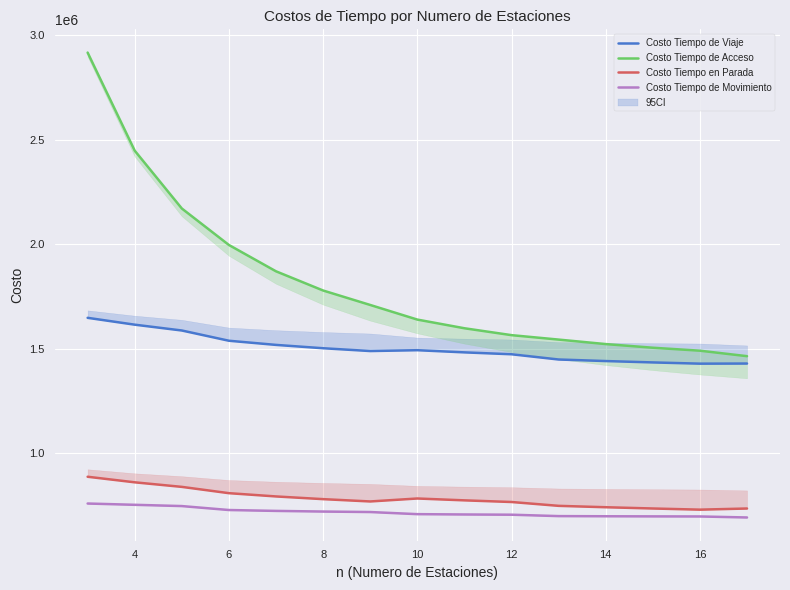

What is the value of the Costo Tiempo de Viaje point at the 3rd from the left?

1586957.2